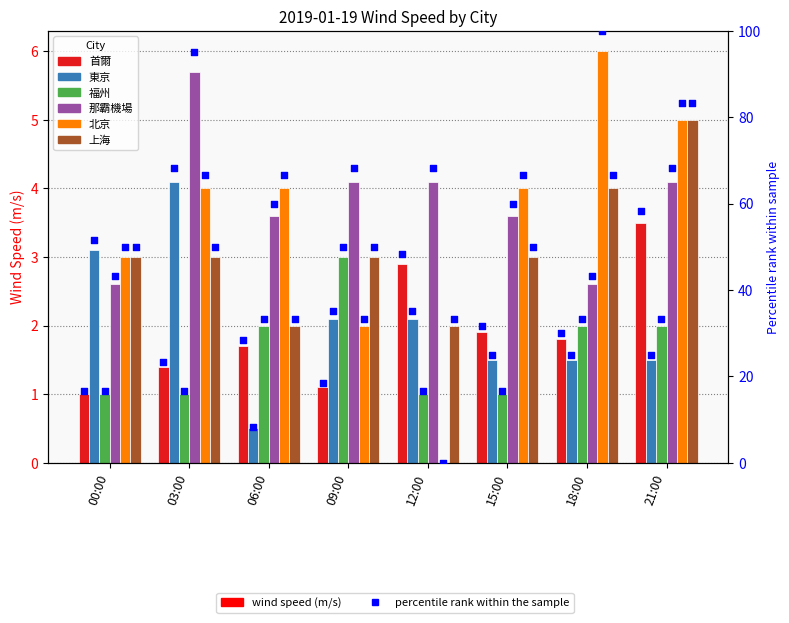

What are all the series names shown in the legend?

首爾, 東京, 福州, 那霸機場, 北京, 上海